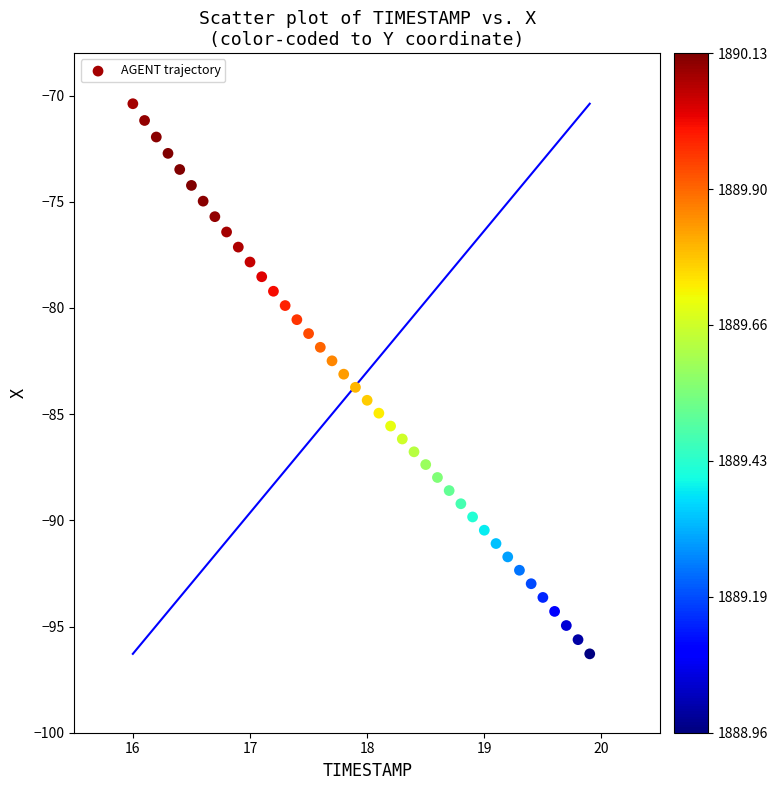

What is the range of Y values (max minus min)?

25.9